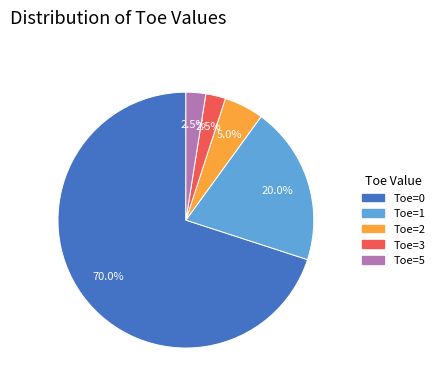

To the nearest percent, what is the difference between the Toe=0 and Toe=1 slice percentages?

50%